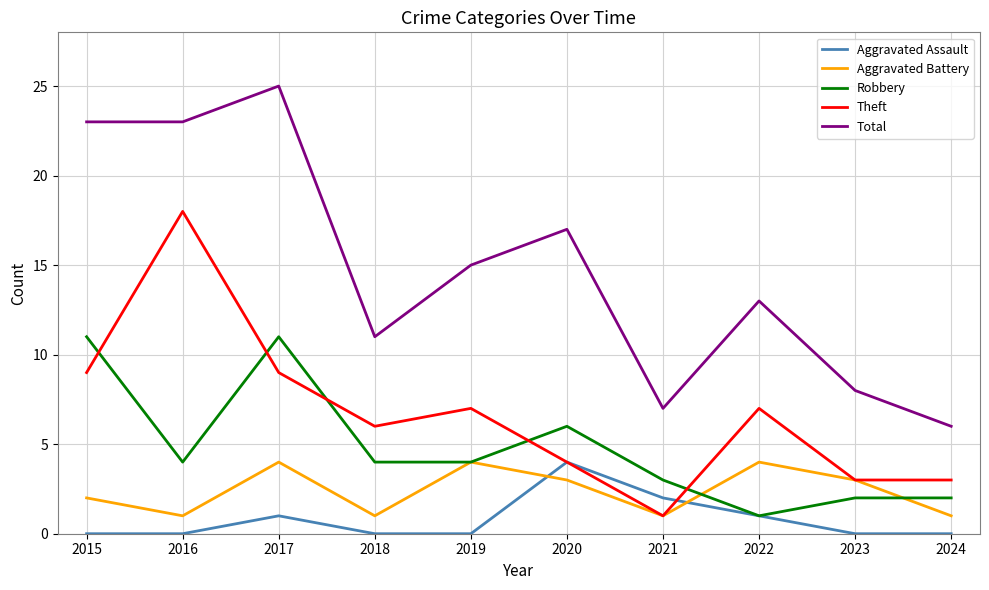

What is the difference between the highest and lowest values at 2017?

24